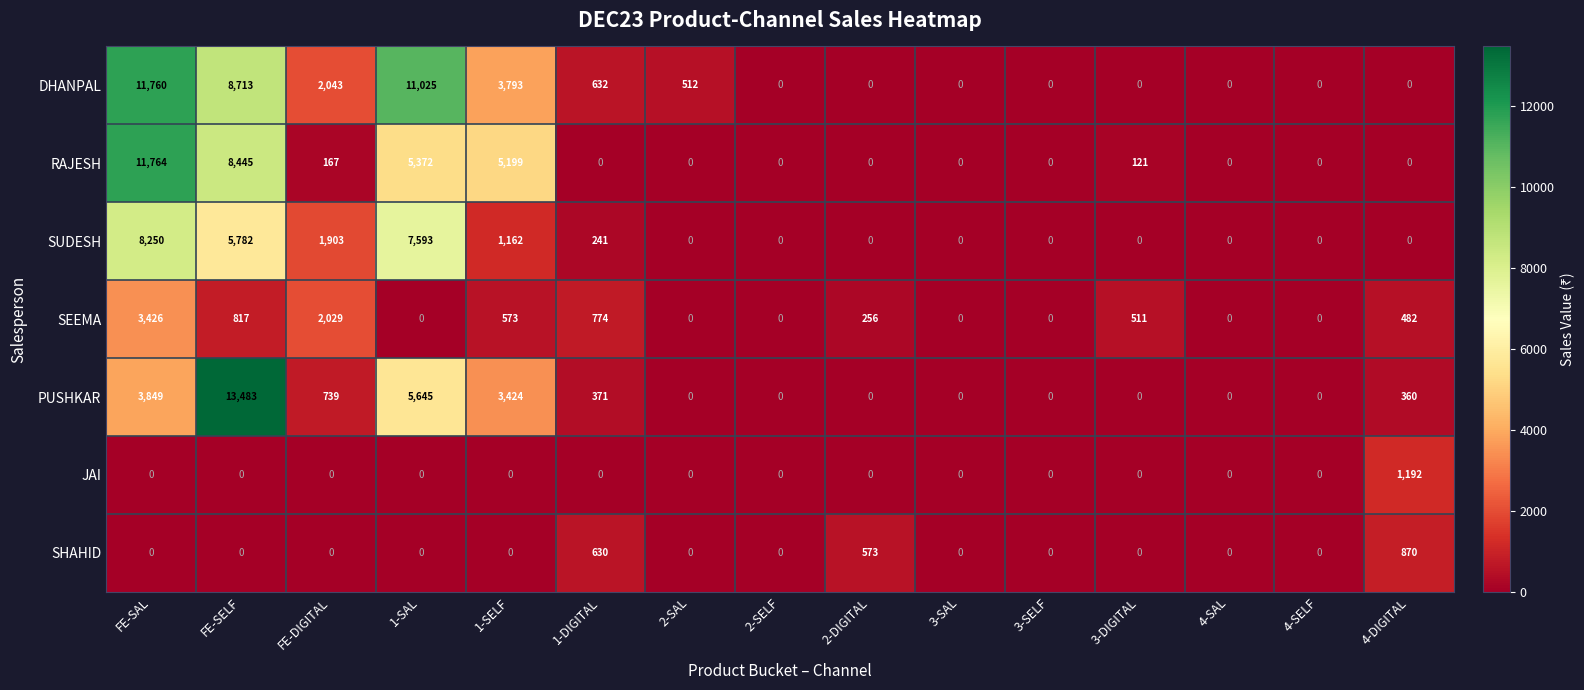

What is the approximate value of SHAHID at 1-DIGITAL, to the nearest 50?

650